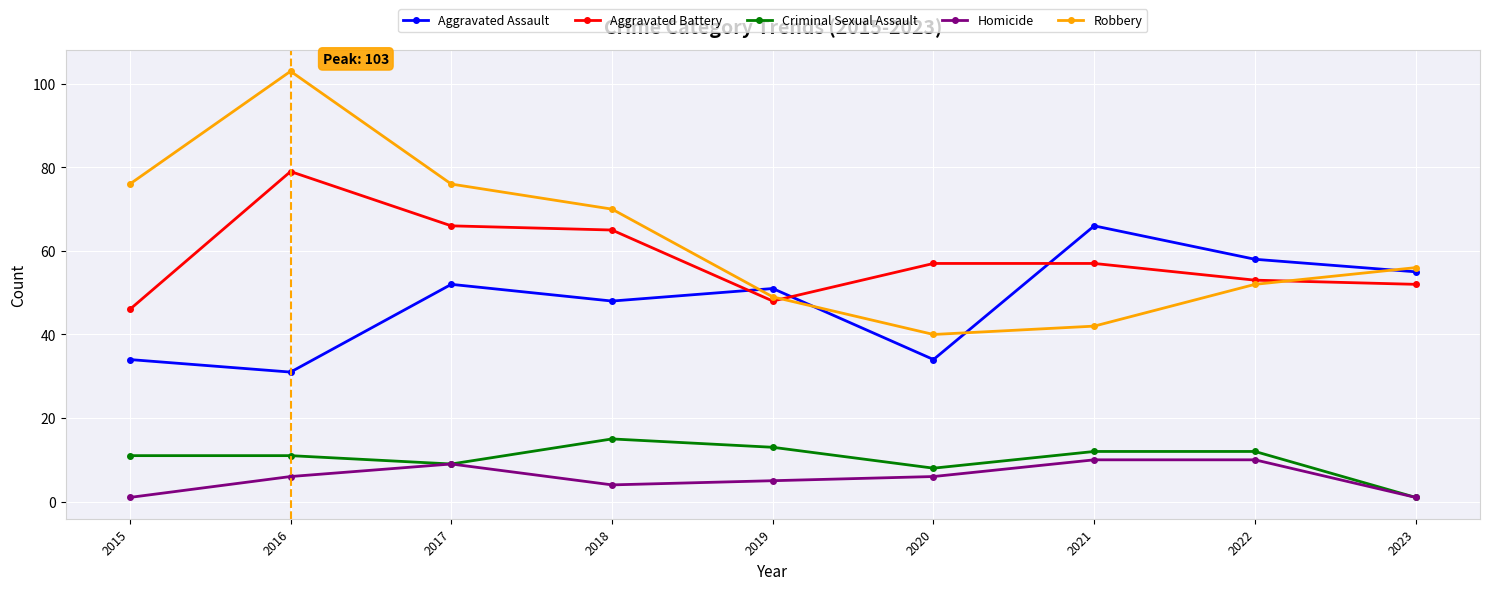

List the series in order of their peak value, highest first.

Robbery, Aggravated Battery, Aggravated Assault, Criminal Sexual Assault, Homicide